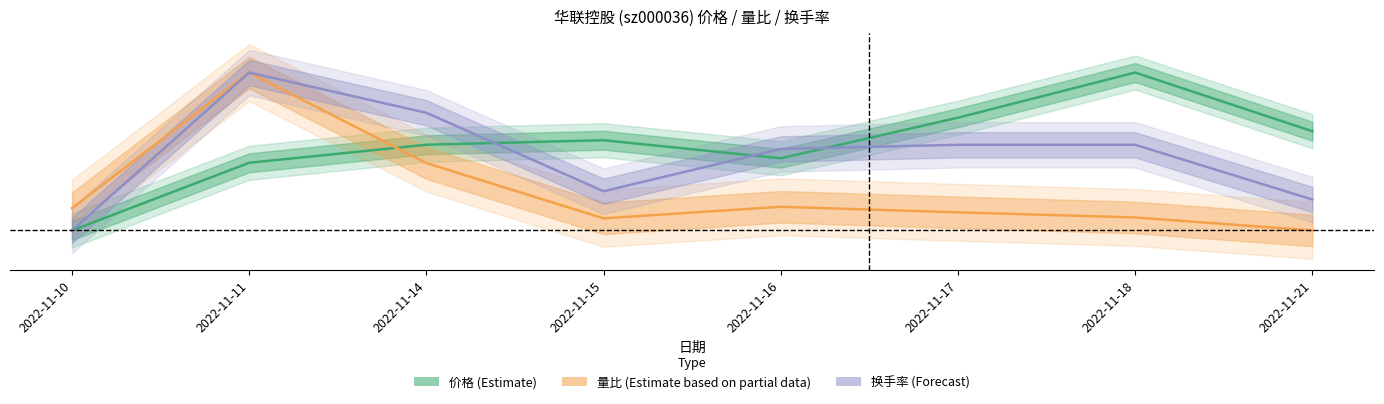

List the series in order of their peak value, highest first.

价格 (Estimate), 量比 (Estimate based on partial data), 换手率 (Forecast)